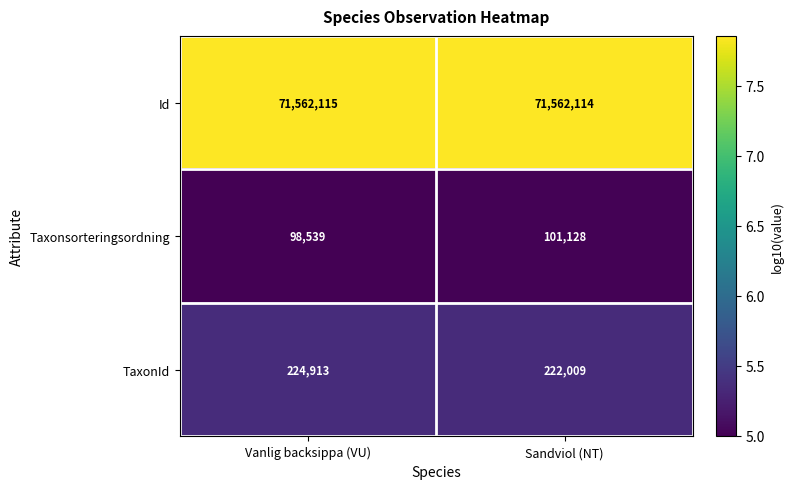

What value does the Id series have at Sandviol (NT)?

71562114